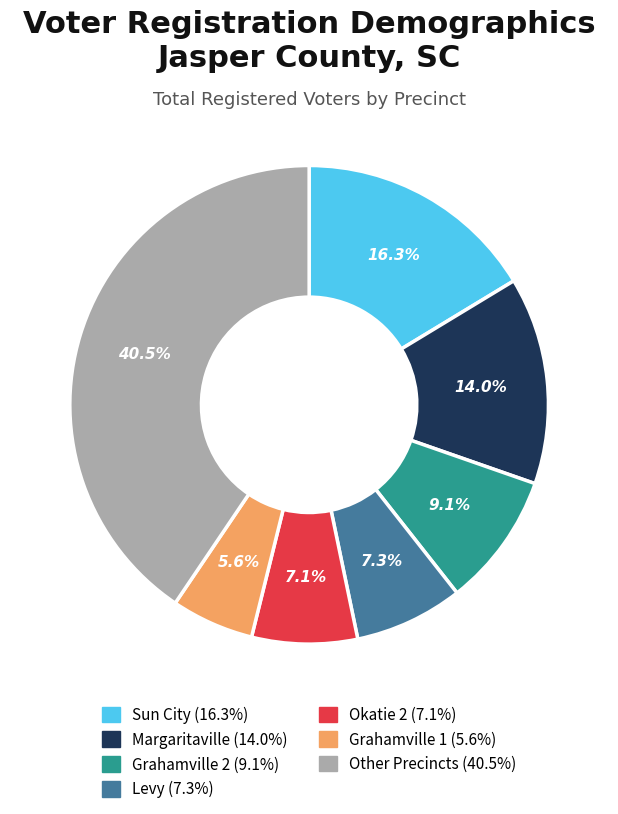

Is there any slice that represents more than half of the pie?

No